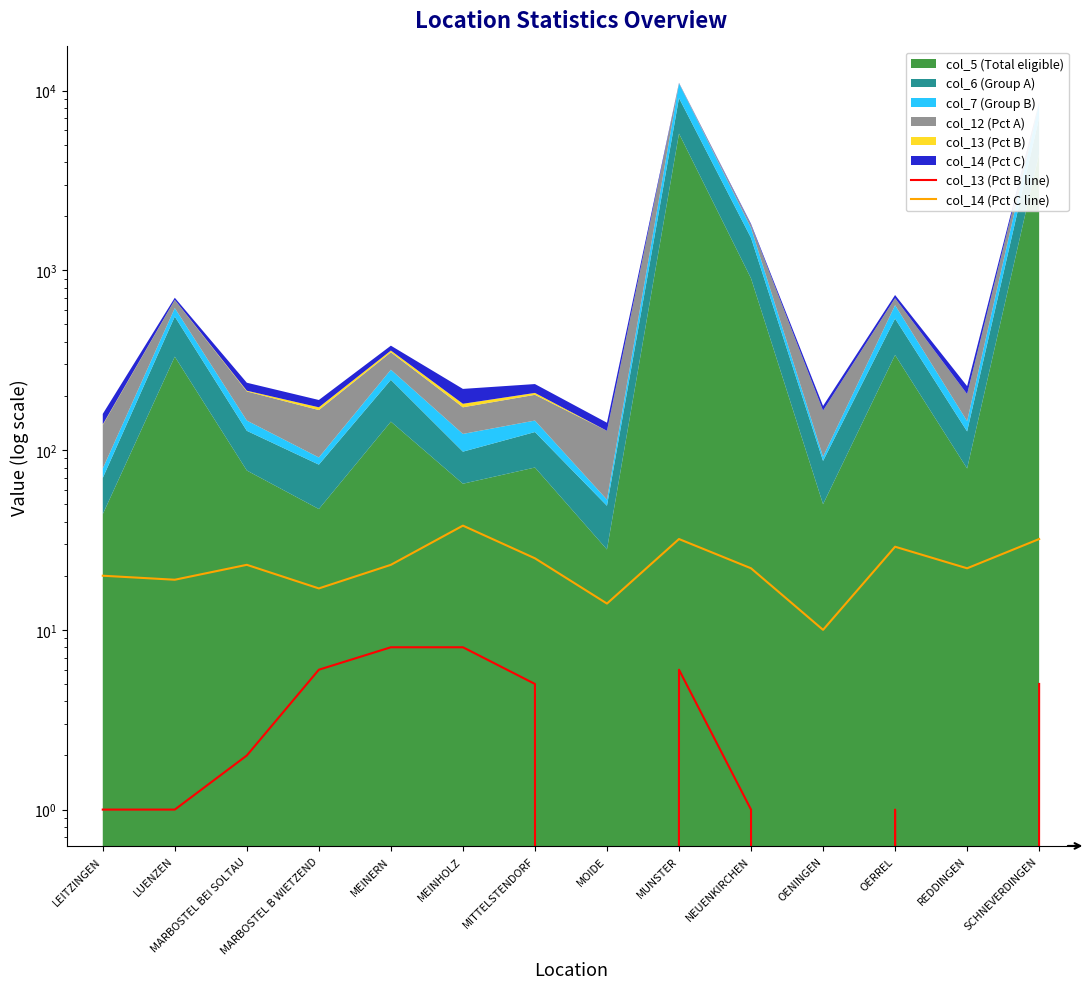

Which label corresponds to the smallest value in the chart?

MOIDE